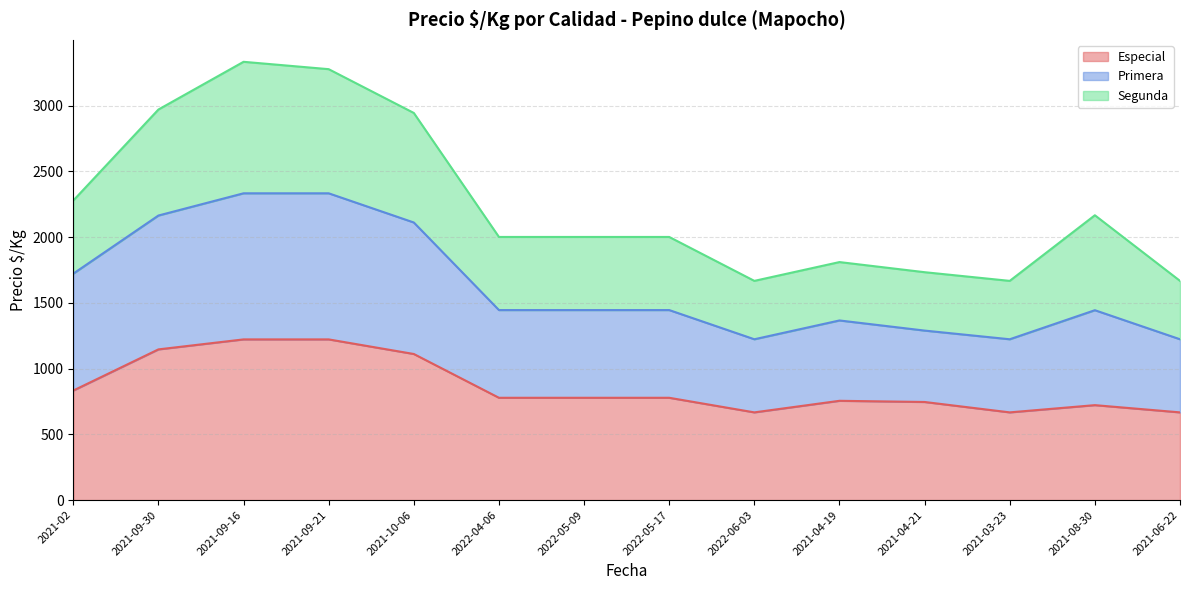

Between 2021-02 and 2022-05-17, which series saw the biggest shift?

Primera